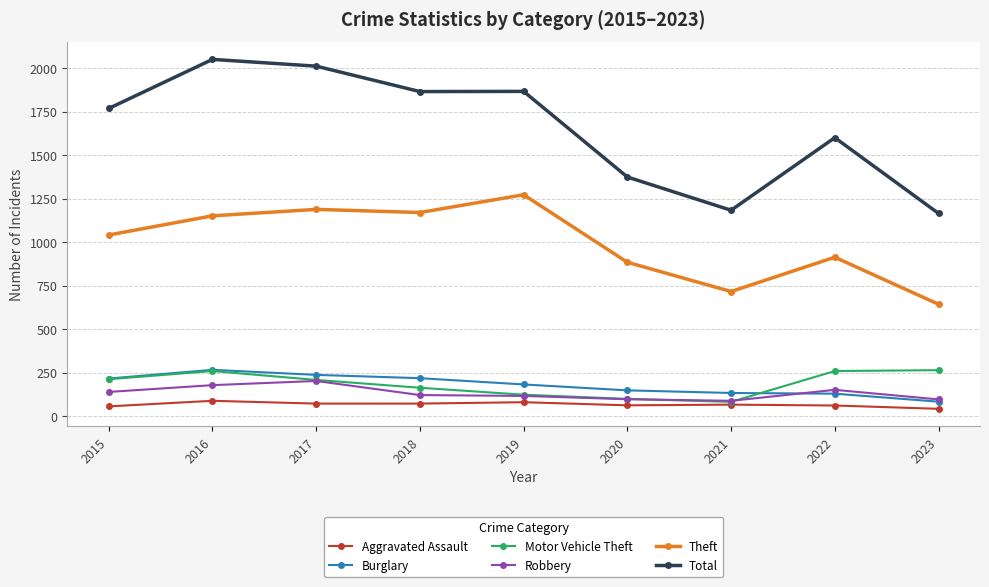

How many categories are shown in the chart?

9